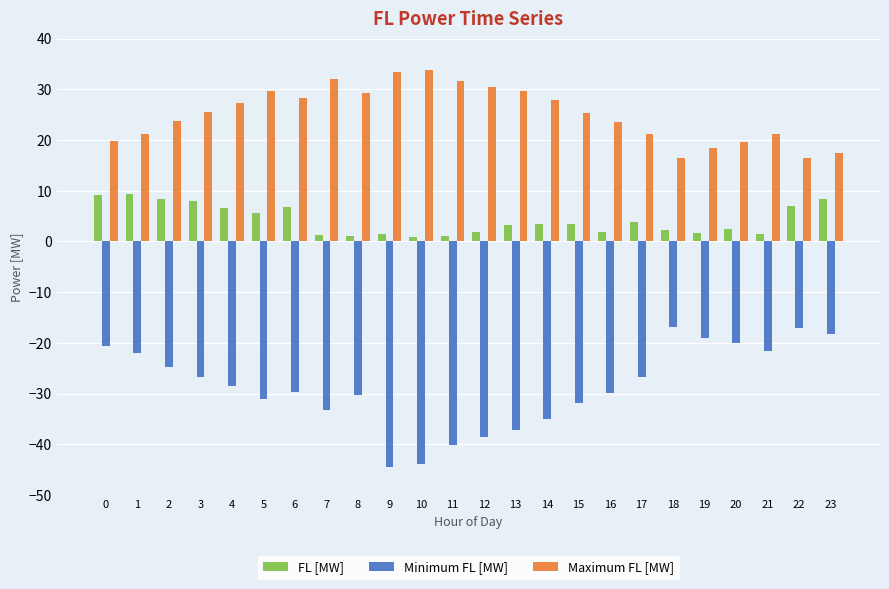

How many data points in Minimum FL [MW] are less than -28?

13